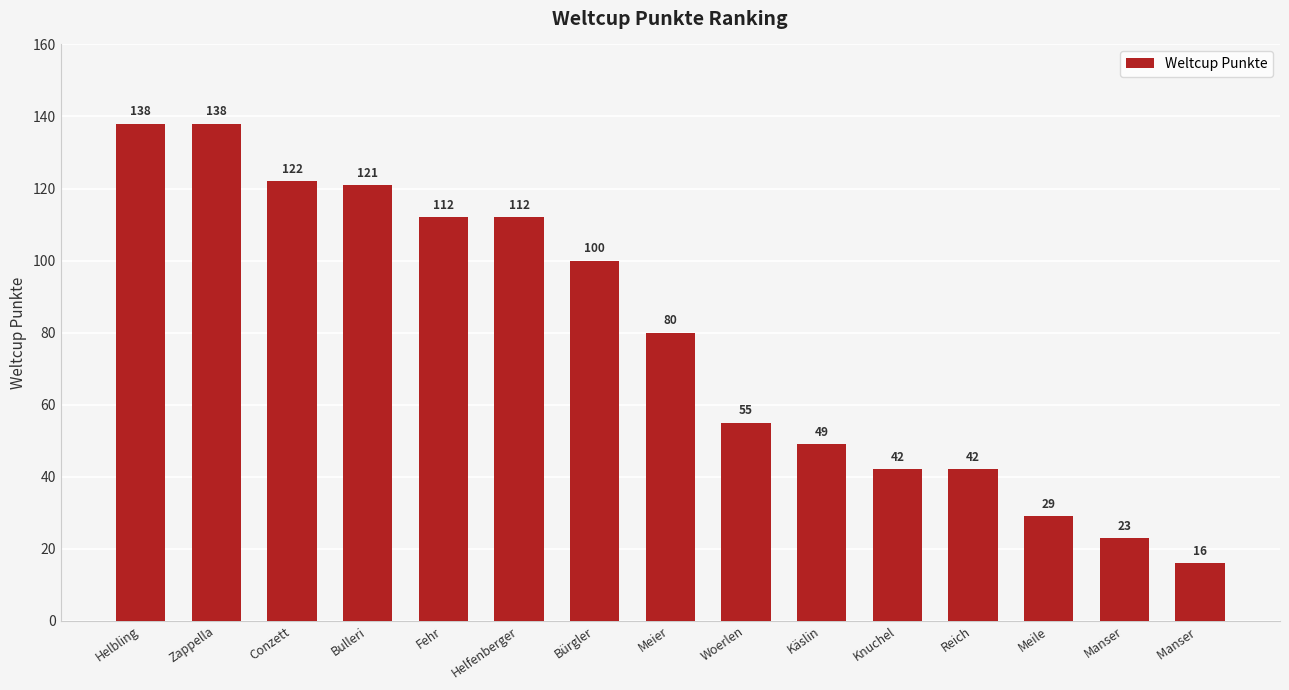

What position from the right is Woerlen?

7